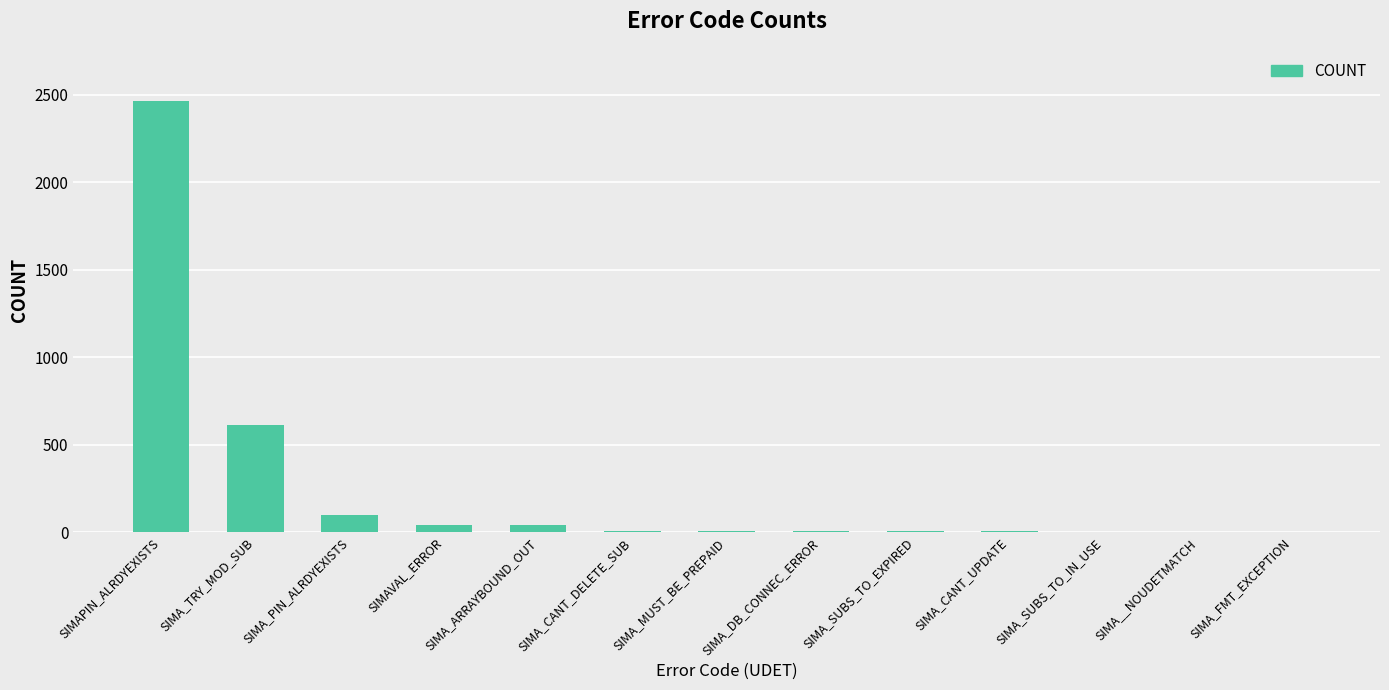

What is the greatest value displayed?

2467